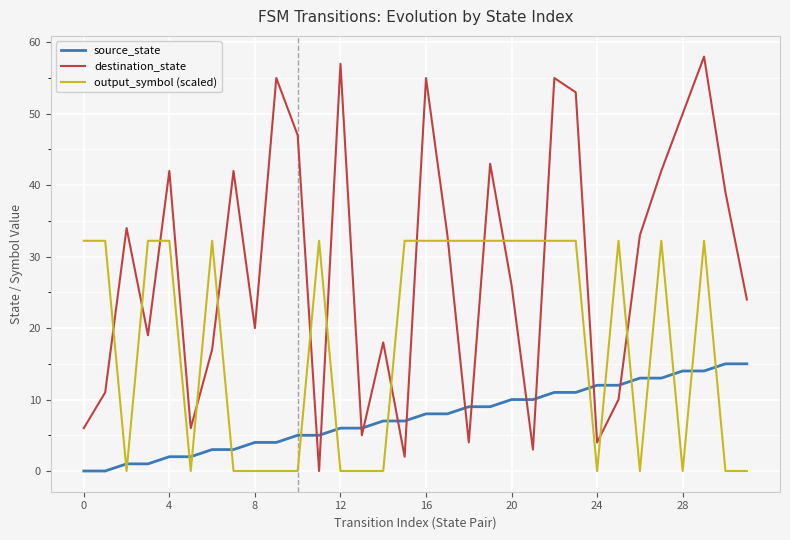

Which series has the widest spread of values?

destination_state